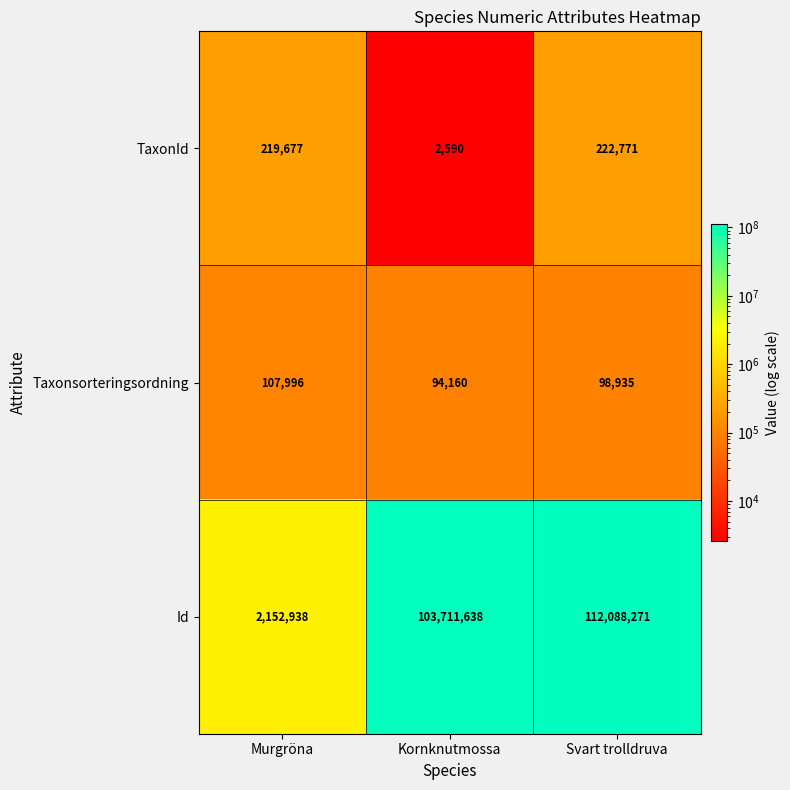

Reading right to left, transcribe all the data shown in this chart.

TaxonId: Svart trolldruva=222771	Kornknutmossa=2590	Murgröna=219677
Taxonsorteringsordning: Svart trolldruva=98935	Kornknutmossa=94160	Murgröna=107996
Id: Svart trolldruva=112088271	Kornknutmossa=103711638	Murgröna=2152938